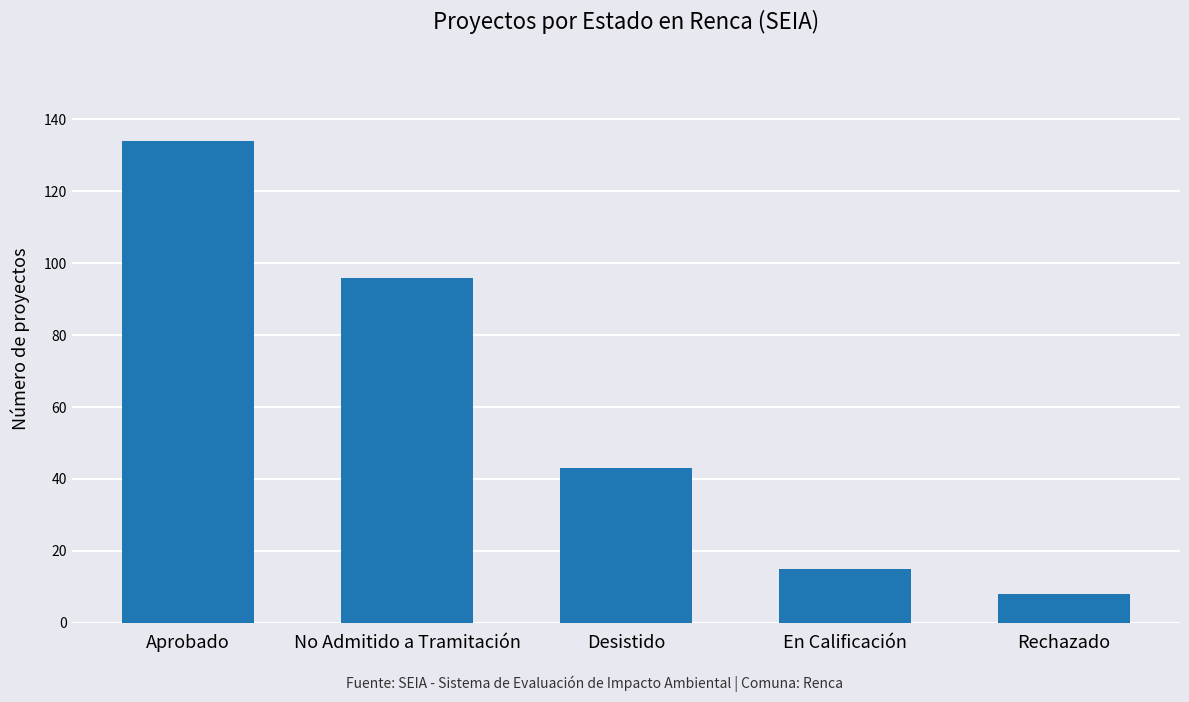

Rank the categories by value from highest to lowest.

Aprobado, No Admitido a Tramitación, Desistido, En Calificación, Rechazado